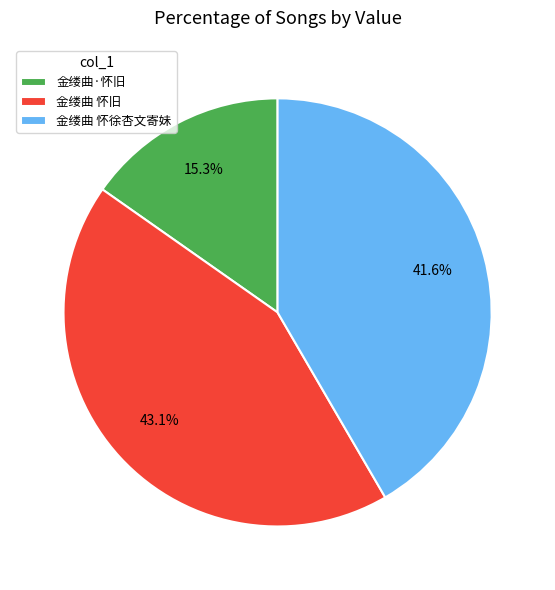

What percentage is NOT represented by 金缕曲 怀旧?

56.9%